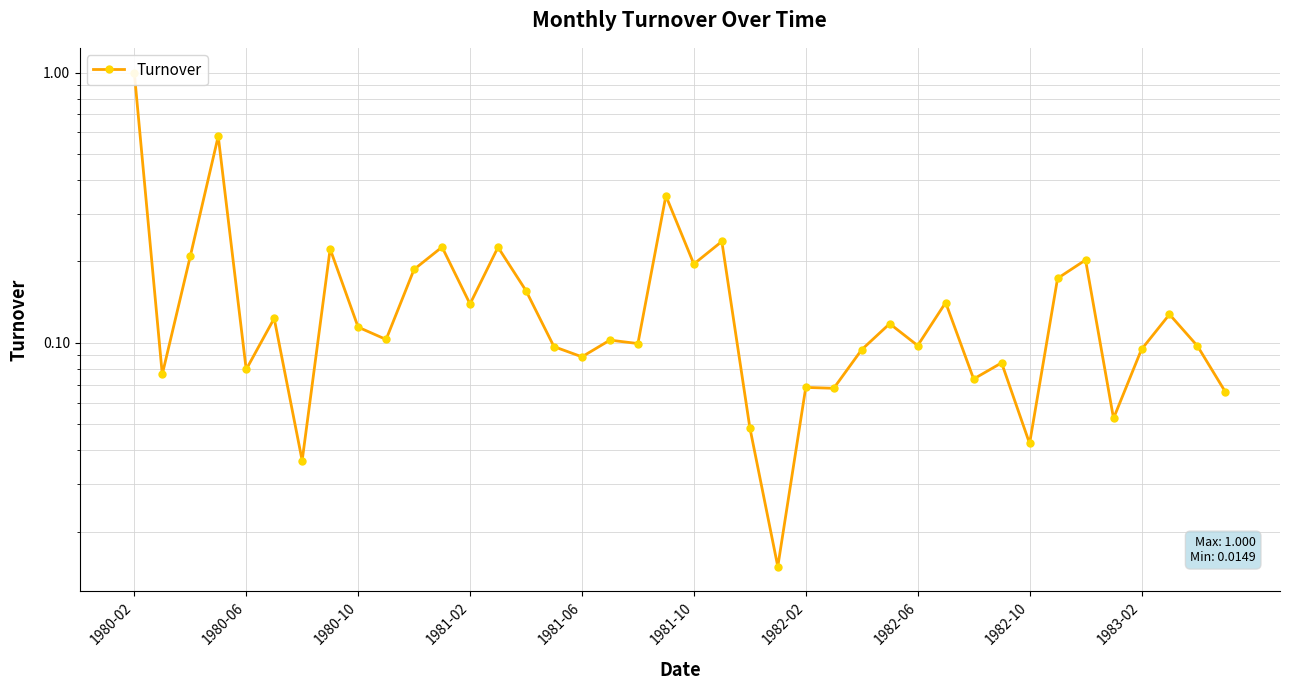

Is it true that the value at 1982-02 is 0.1?

True